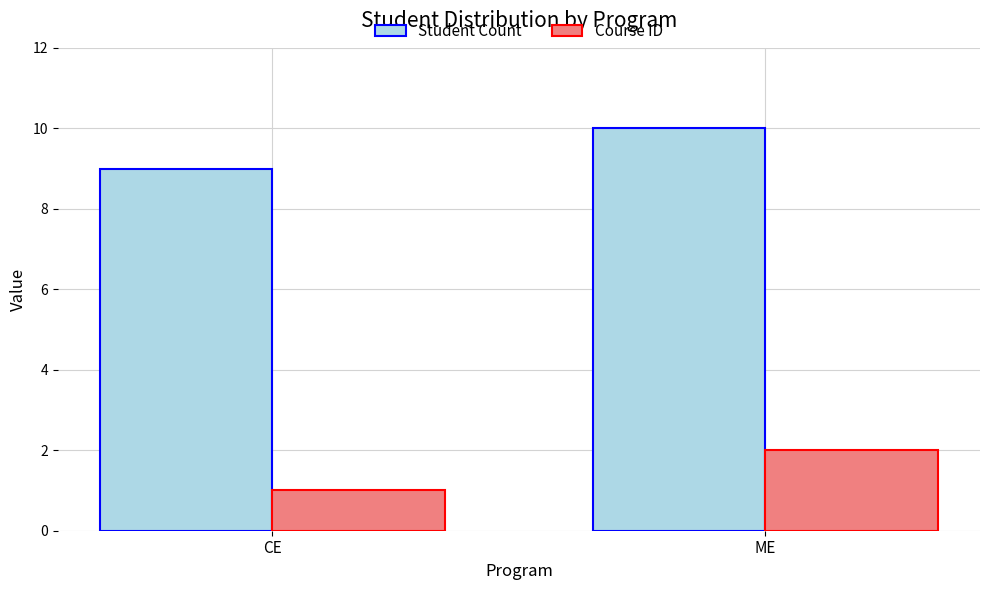

Which series has the largest total across all categories?

Student Count